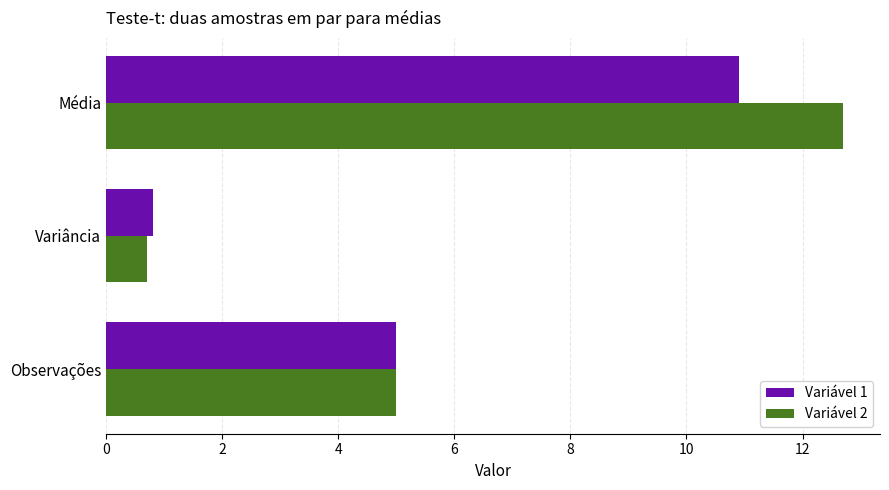

At which category does the chart reach its peak across all series?

Média